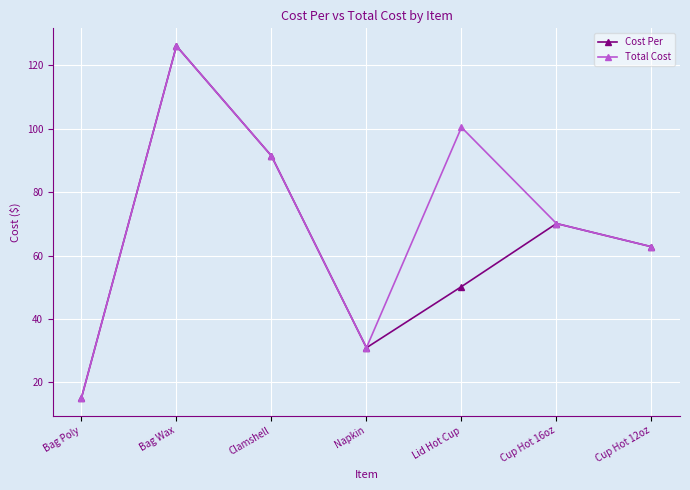

List the labels in order of Total Cost value, smallest first.

Bag Poly, Napkin, Cup Hot 12oz, Cup Hot 16oz, Clamshell, Lid Hot Cup, Bag Wax